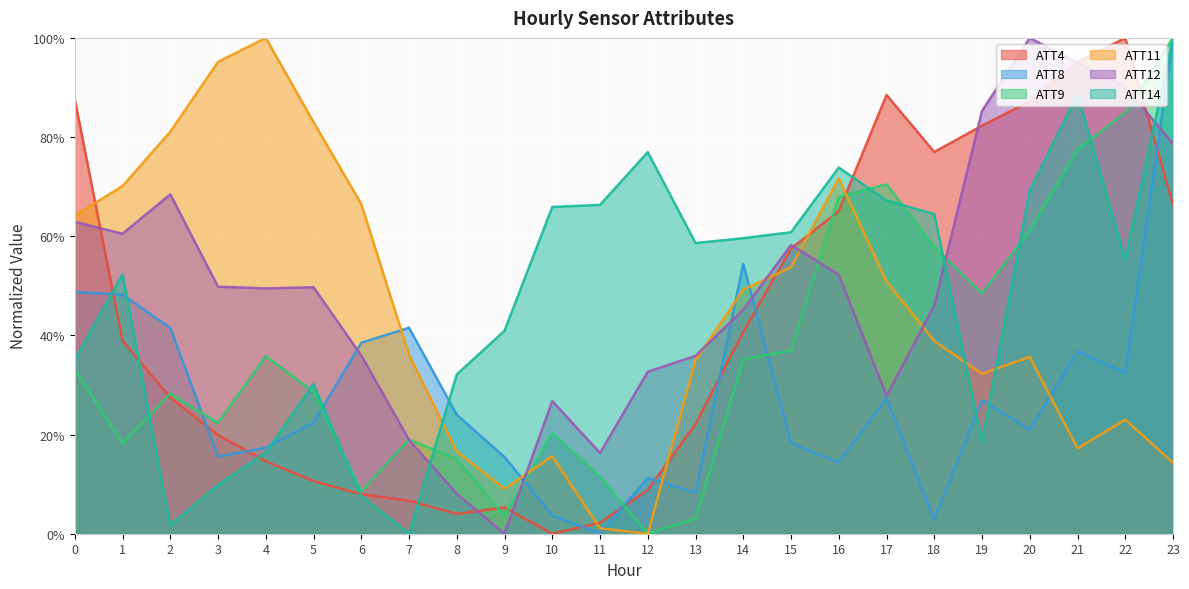

Rank the series at 19 from lowest to highest value.

ATT14, ATT8, ATT11, ATT9, ATT4, ATT12